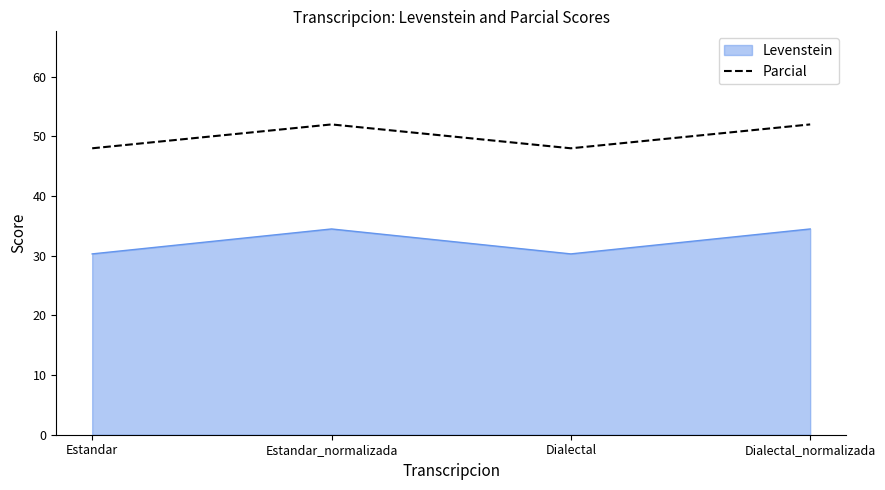

What position from the left is Estandar_normalizada?

2